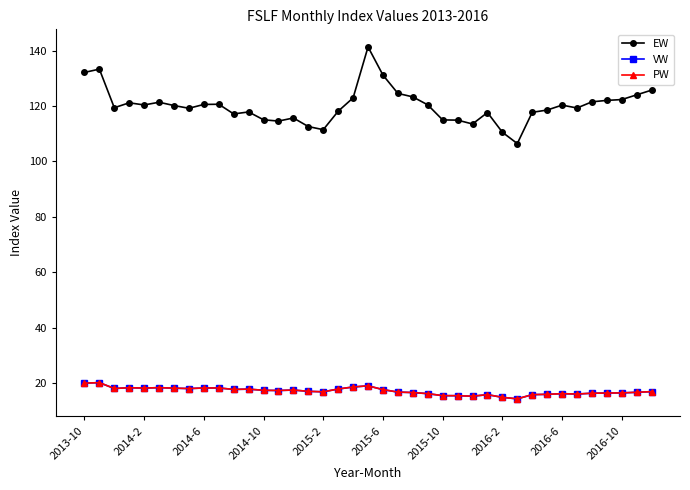

Is this an area chart (filled region under the line)?

No